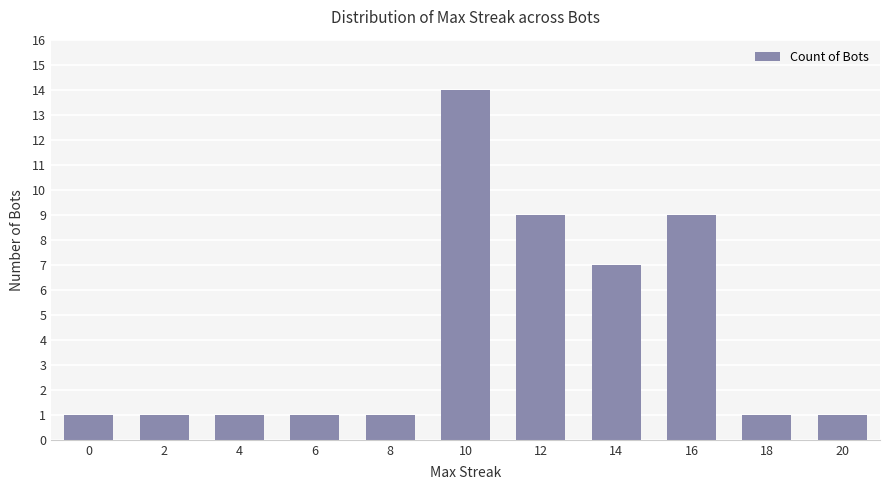

How many bars are there in total?

11